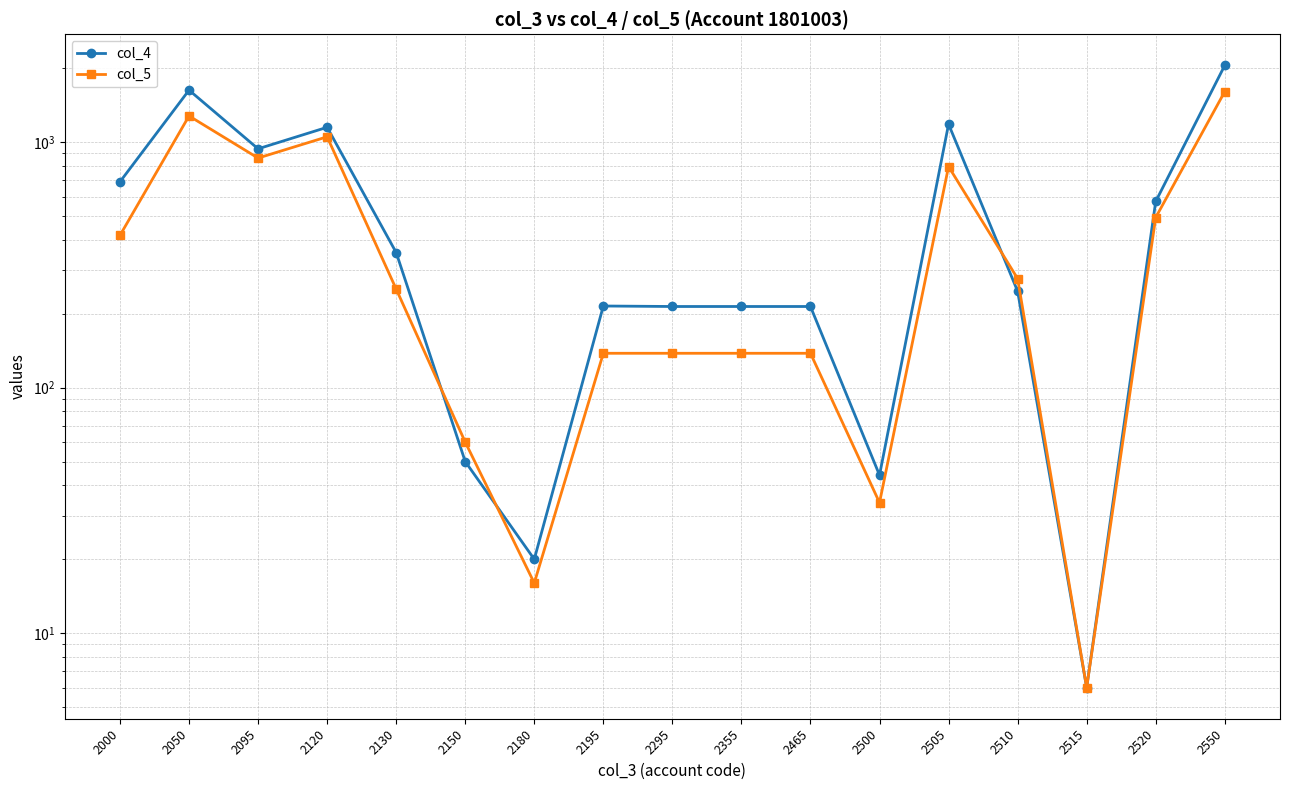

What is the value of the col_4 point at the 1st from the left?

689